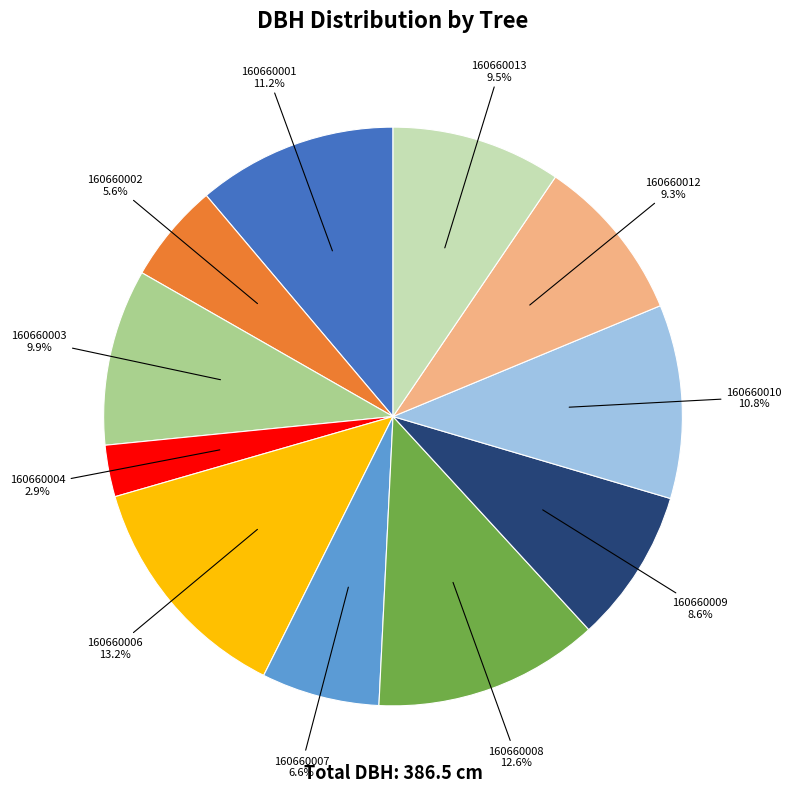

Does any single category account for the majority?

No